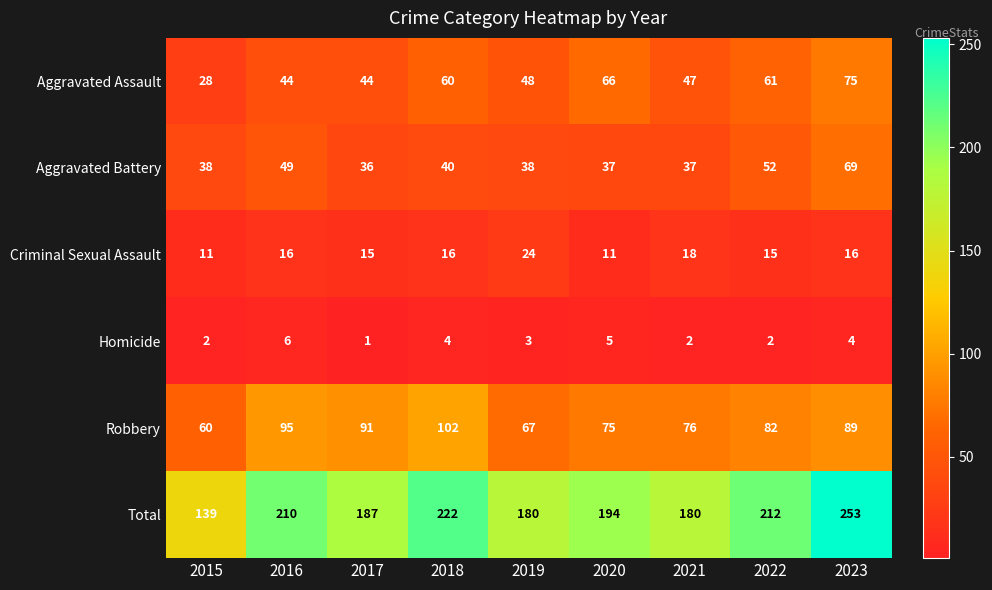

At which label is Robbery closest to 81?

2022